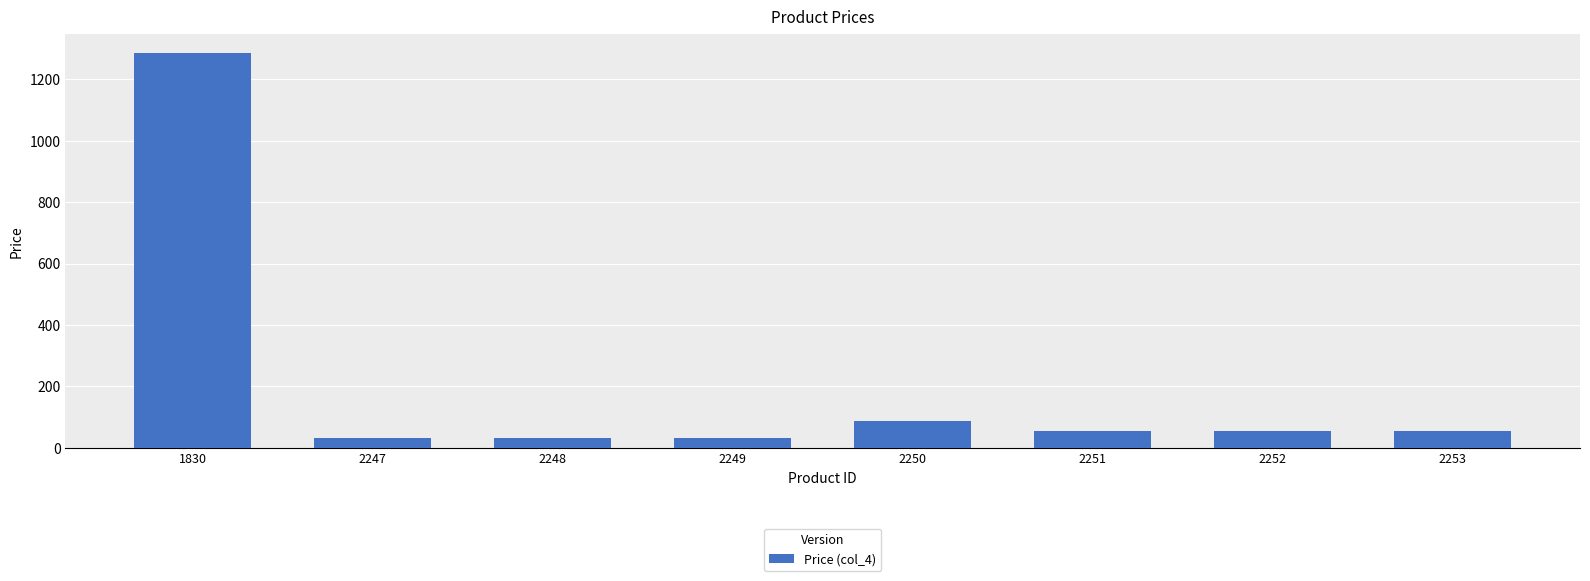

How many data points are above 53?

5